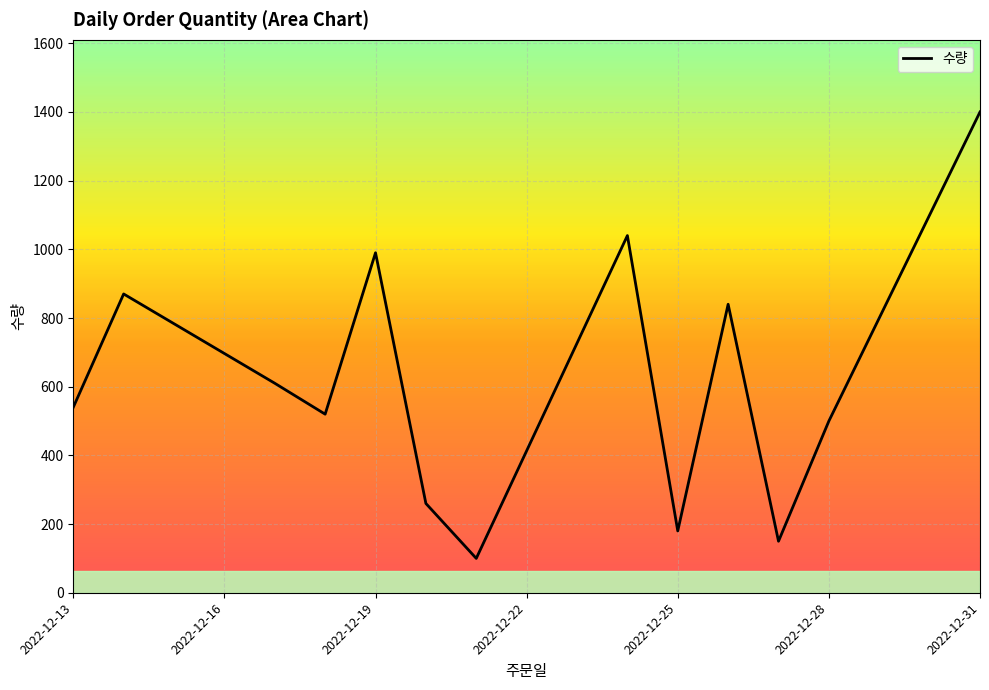

How many interior local peaks (higher than both neighbors) does the data have?

4